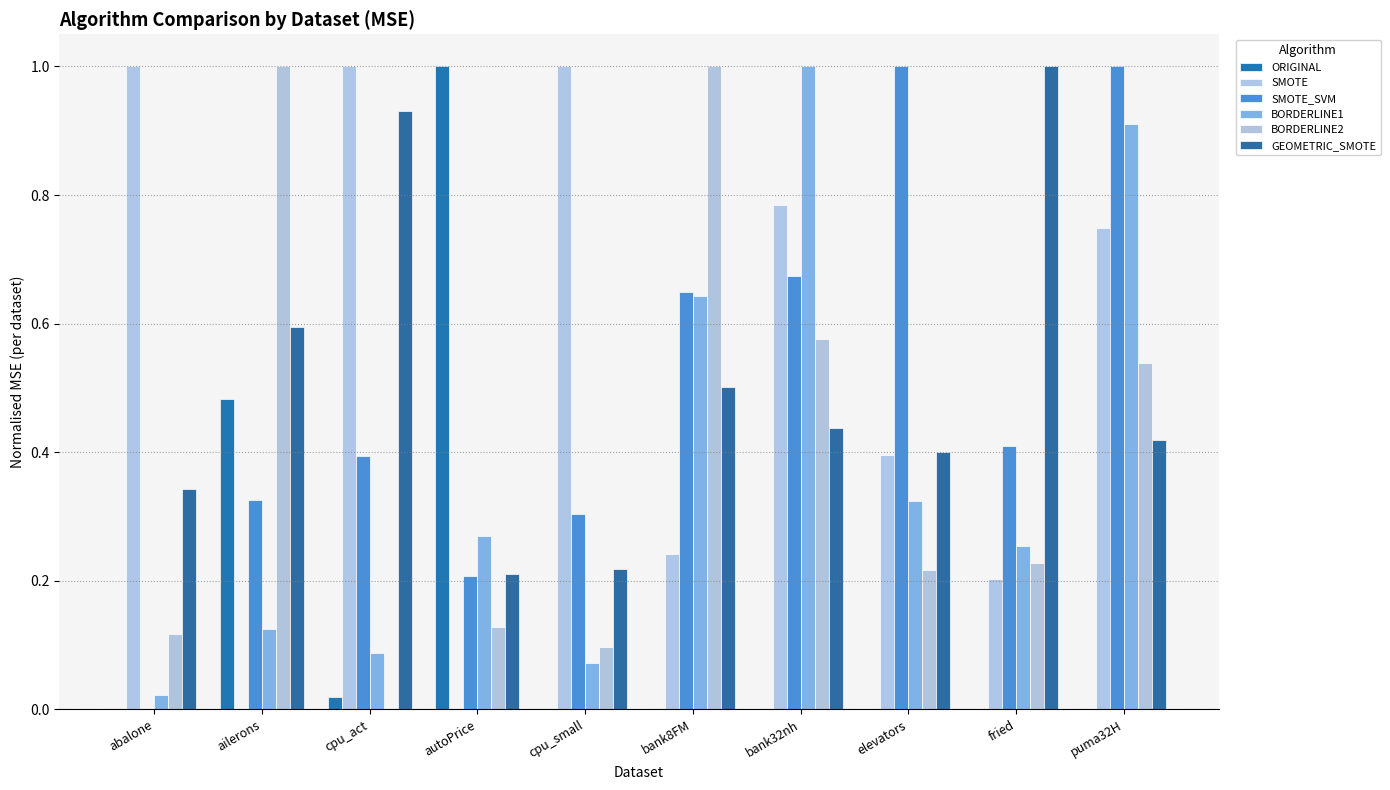

The SMOTE_SVM series shows 1.0 at elevators. True or false?

True